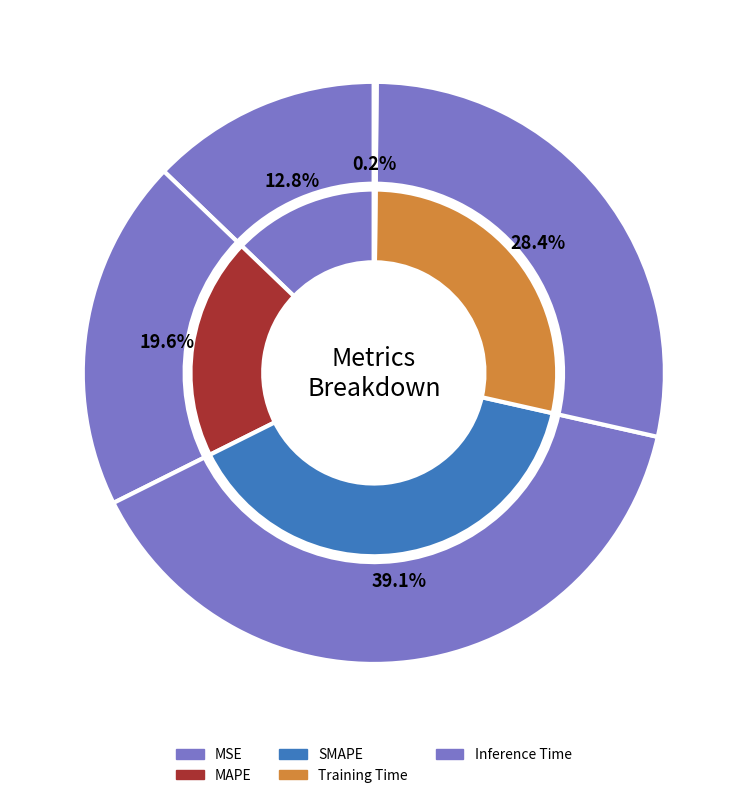

What percentage is the SMAPE slice, to the nearest percent?

39%